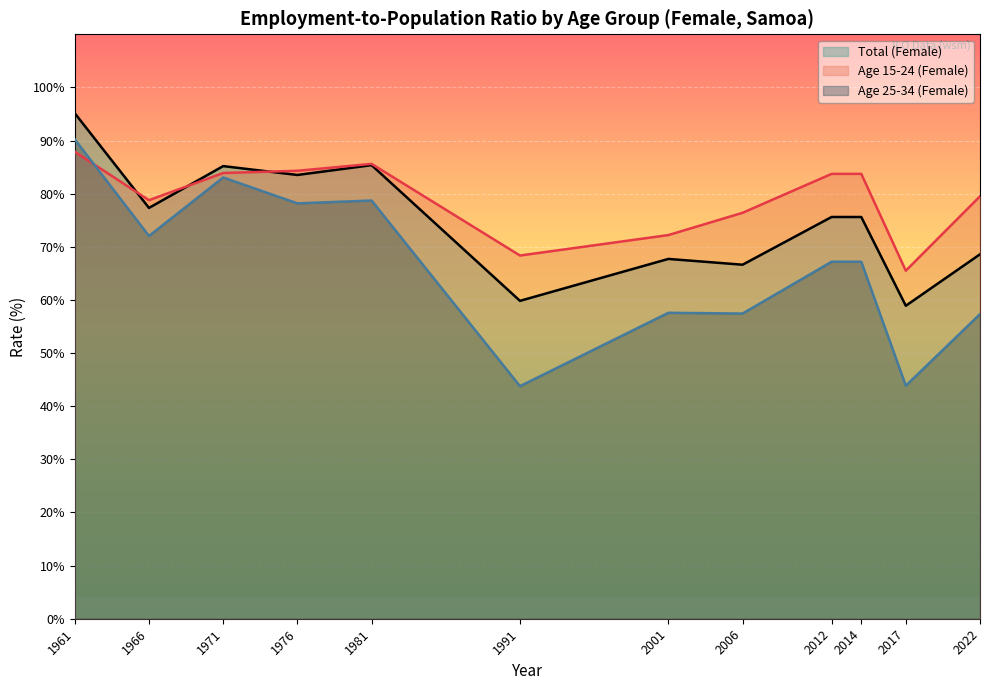

At how many categories does at least one series exceed 78?

8